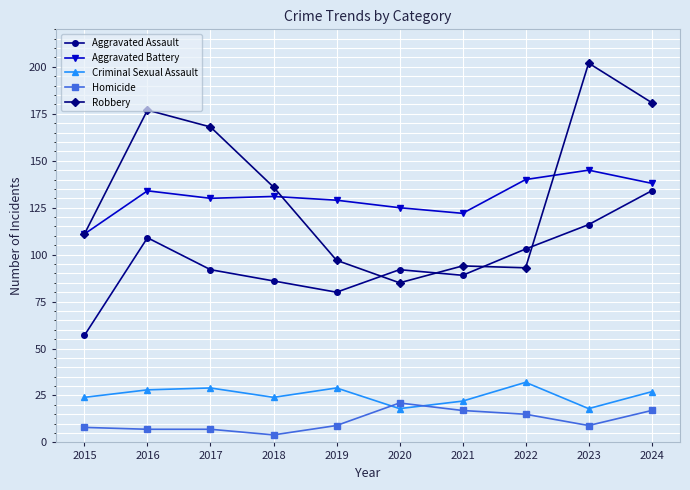

What is the sum of all Aggravated Battery values?

1305